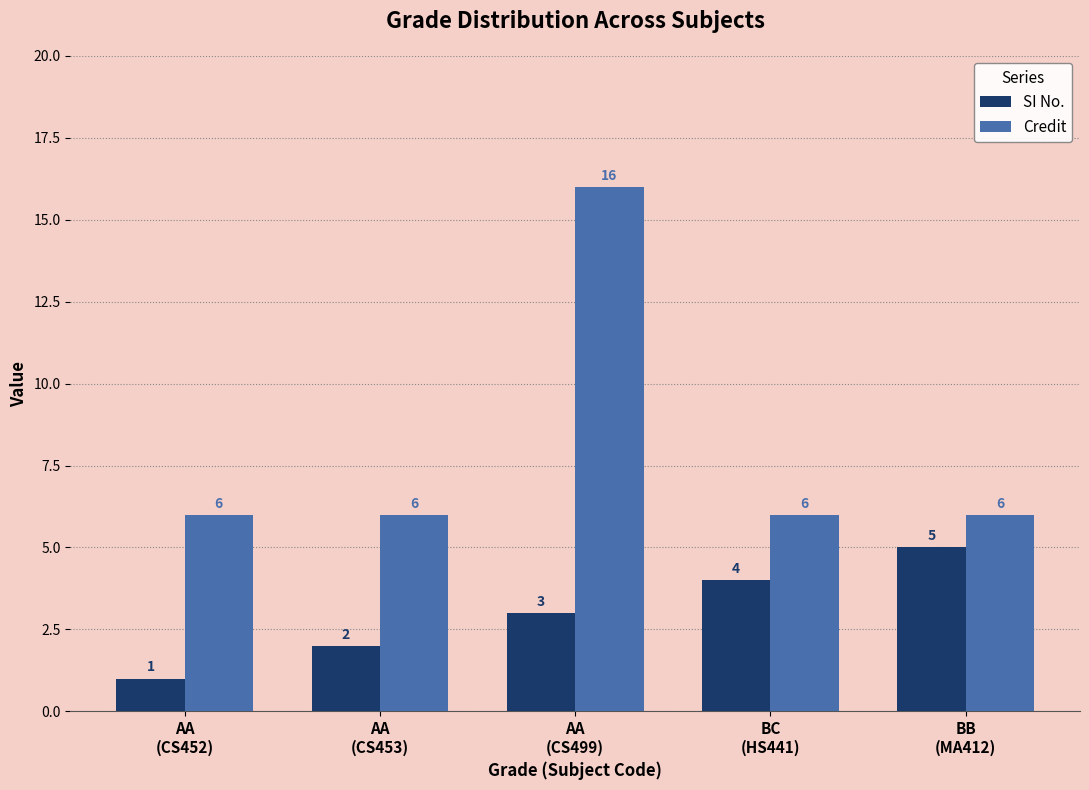

What is the total value across all series at AA
(CS499)?

19